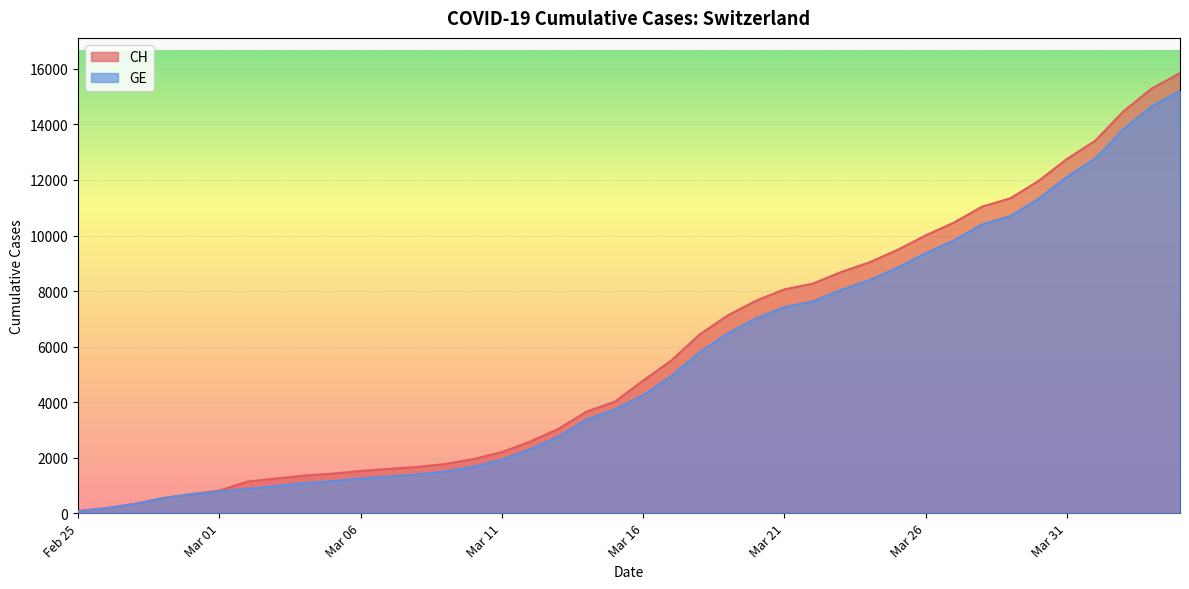

True or false: GE has more than 0 points higher than both neighbors.

False